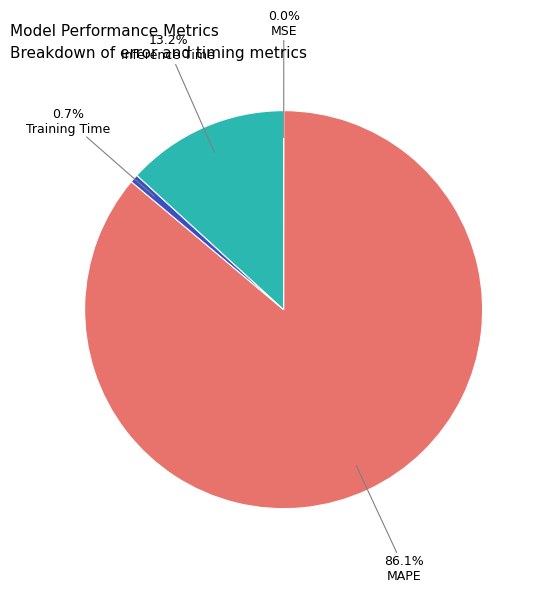

What percentage is NOT represented by Inference Time?

86.8%